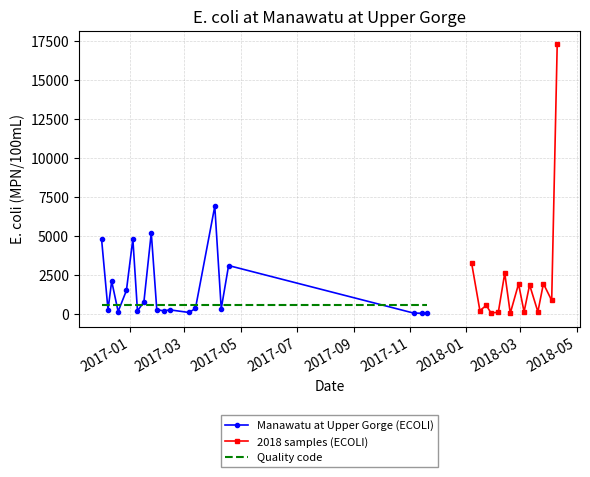

What is the smallest value displayed?

41